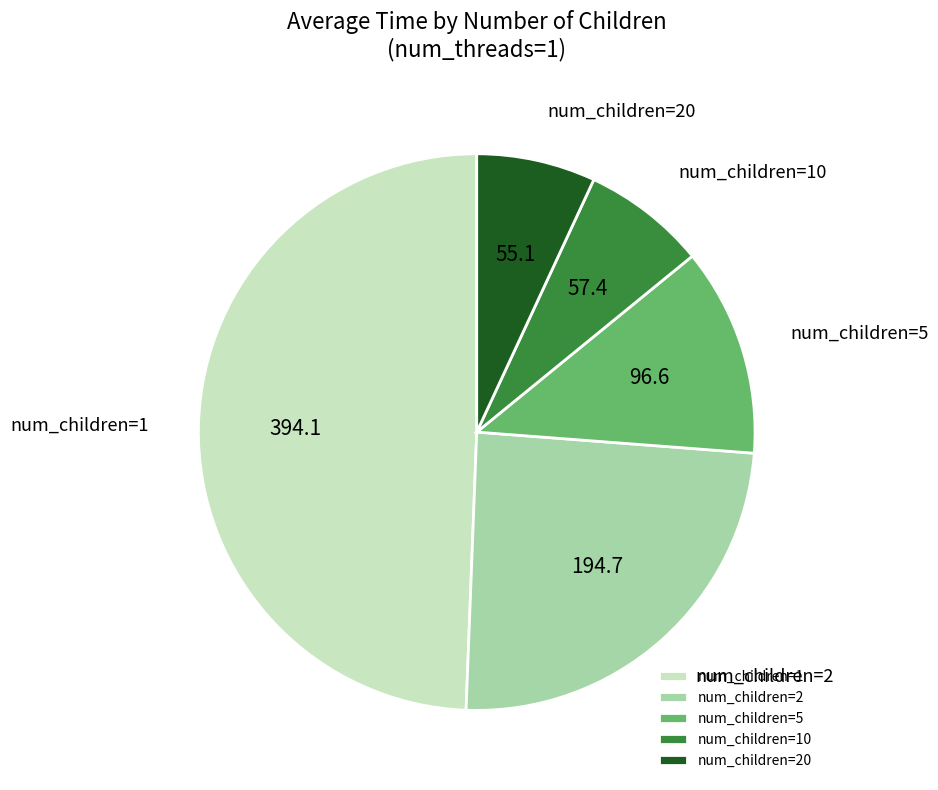

Count the number of slices in the pie.

5